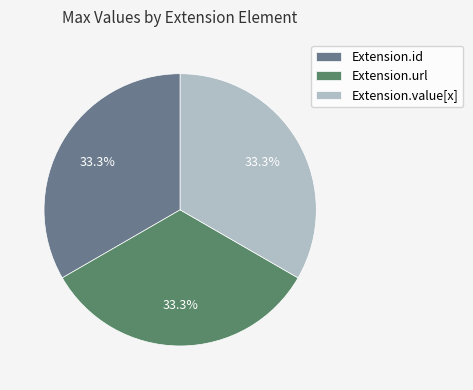

Is Extension.value[x] the majority of the pie?

No